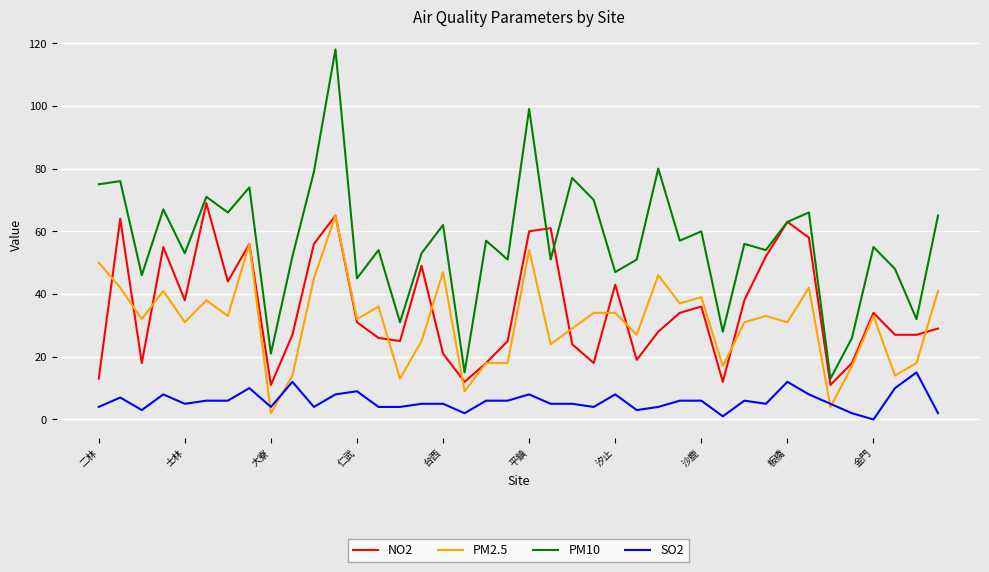

Which series has the largest total across all categories?

PM10